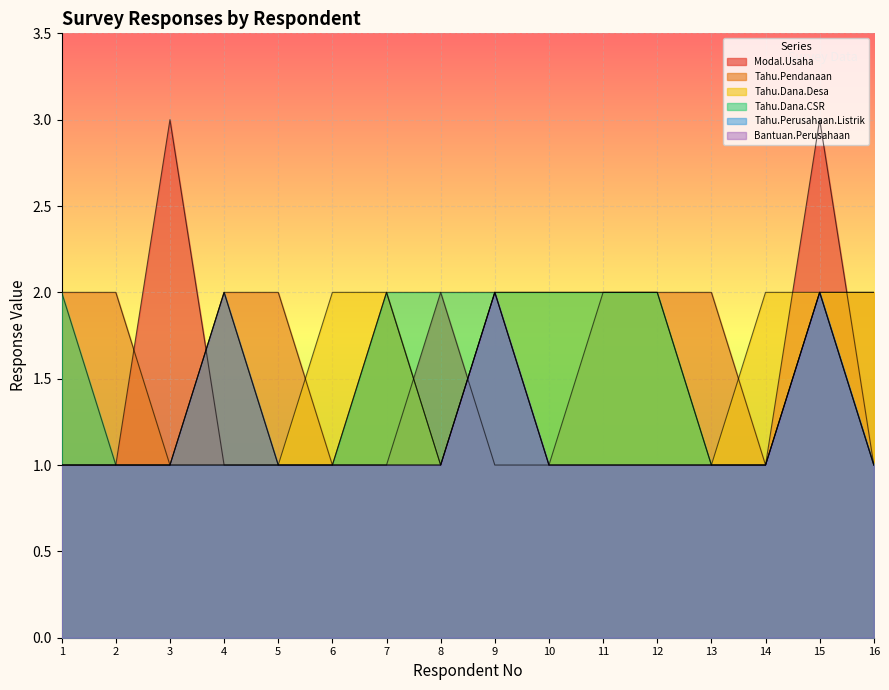

Reading left to right, what are all the values shown in this chart?

Modal.Usaha: 1	1	3	1	1	1	1	2	1	1	1	1	1	1	3	1
Tahu.Pendanaan: 2	2	1	2	2	1	2	1	2	1	2	2	2	1	2	2
Tahu.Dana.Desa: 1	1	1	1	1	2	2	1	2	2	2	2	1	2	2	2
Tahu.Dana.CSR: 2	1	1	2	1	1	2	2	2	2	2	2	1	1	2	1
Tahu.Perusahaan.Listrik: 1	1	1	1	1	1	1	1	2	1	1	1	1	1	2	1
Bantuan.Perusahaan: 1	1	1	2	1	1	1	1	2	1	1	1	1	1	2	1